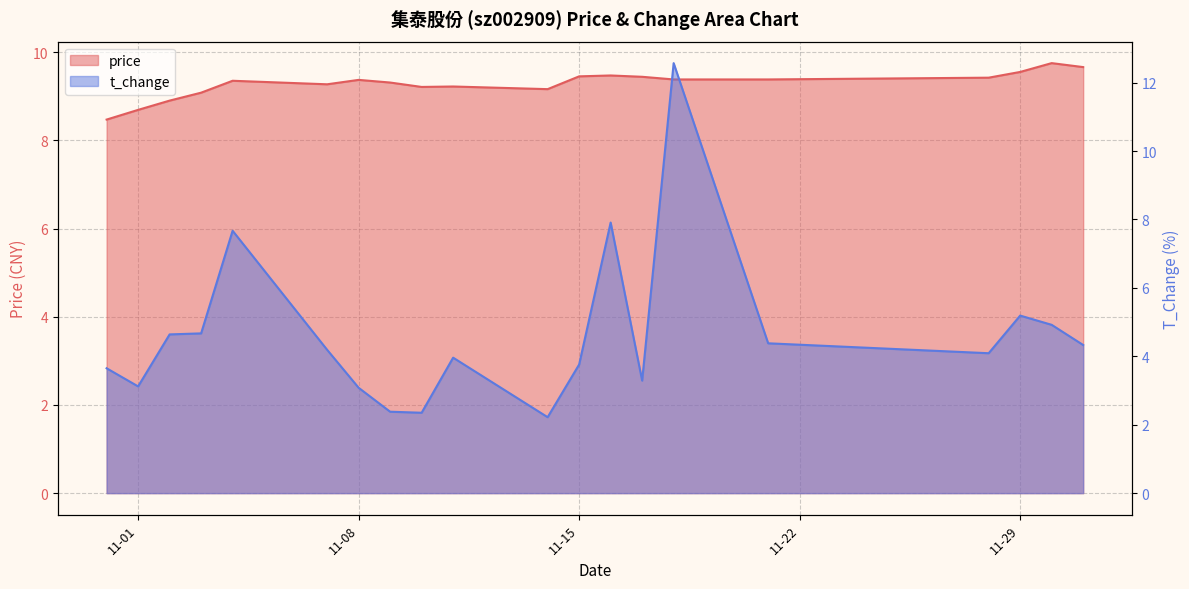

True or false: price has more than 0 interior local peaks.

True